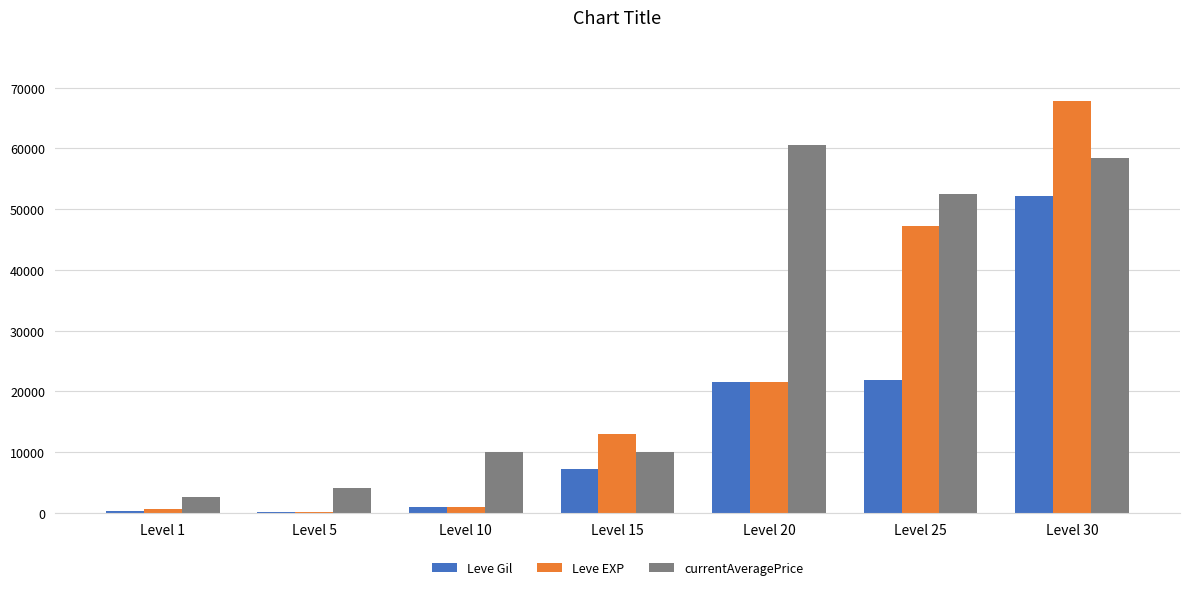

The value of Leve EXP at Level 15 is 13040. True or false?

True